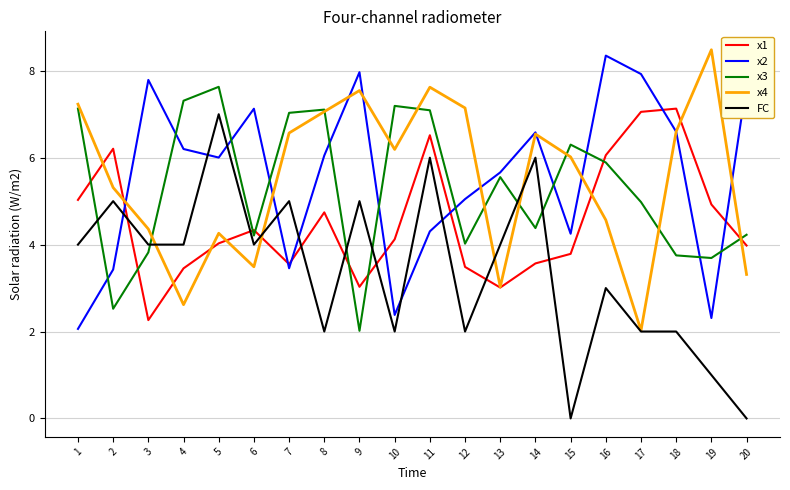

What is the highest value of the x3 series?

7.6